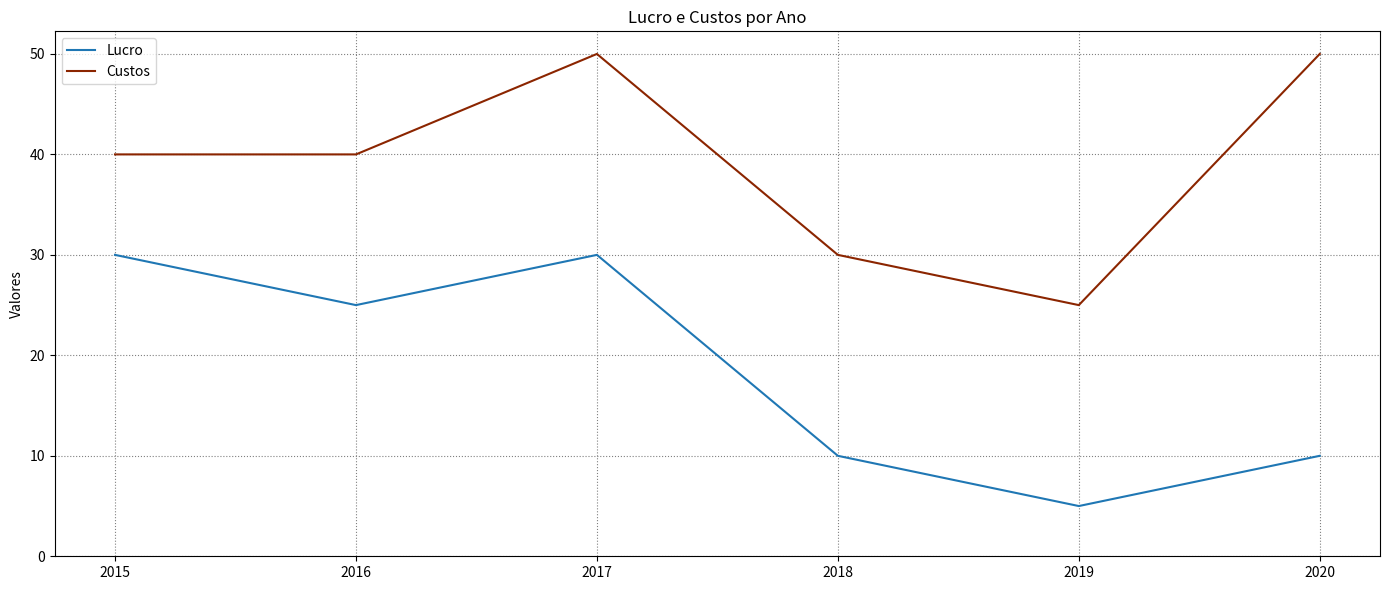

What is the spread (max minus min) of values at 2017?

20